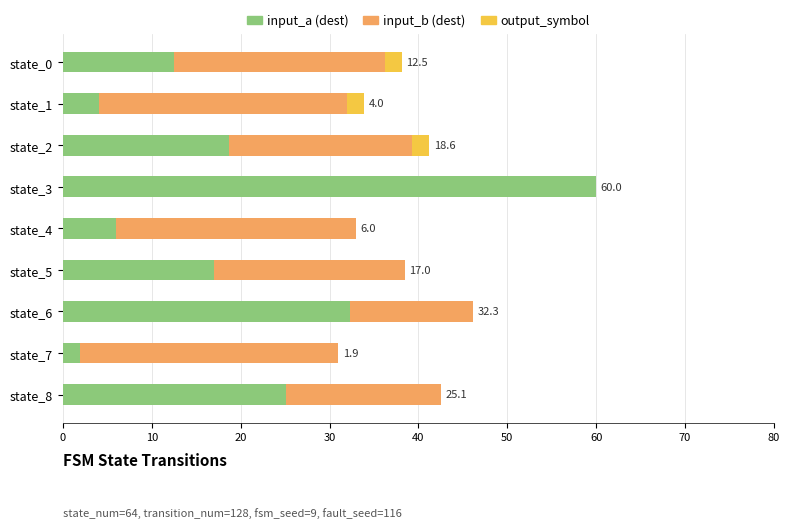

At which label does input_a (dest) reach its peak?

state_3